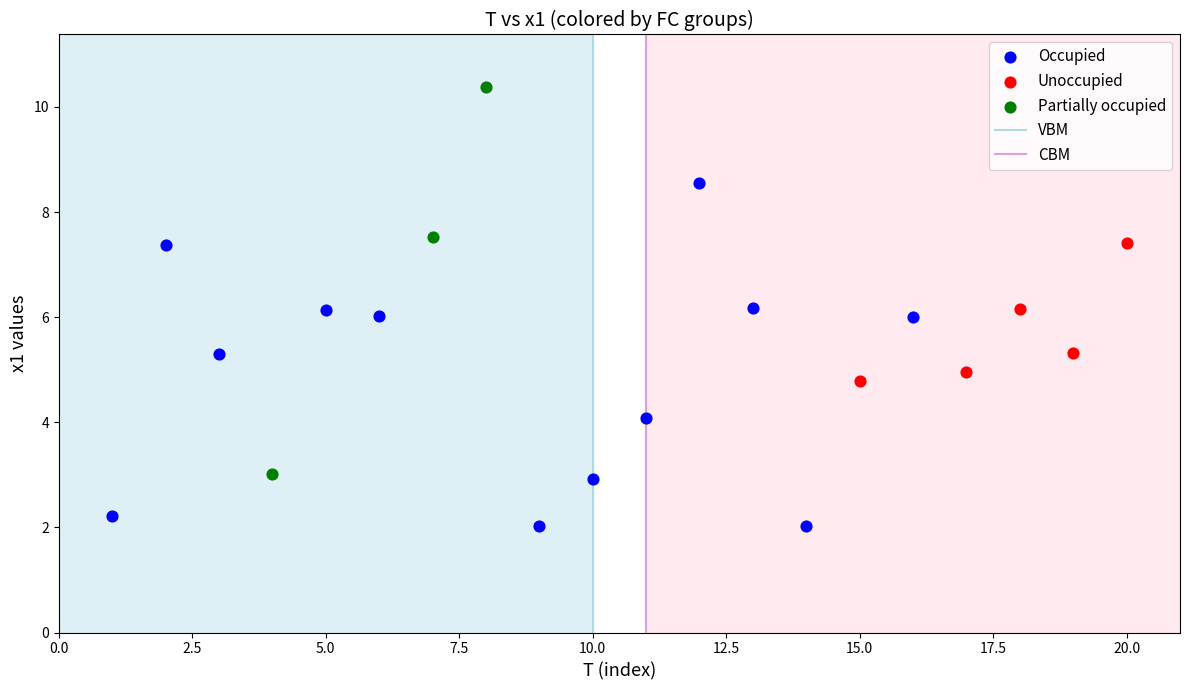

Which series reaches the maximum Y coordinate?

Partially occupied